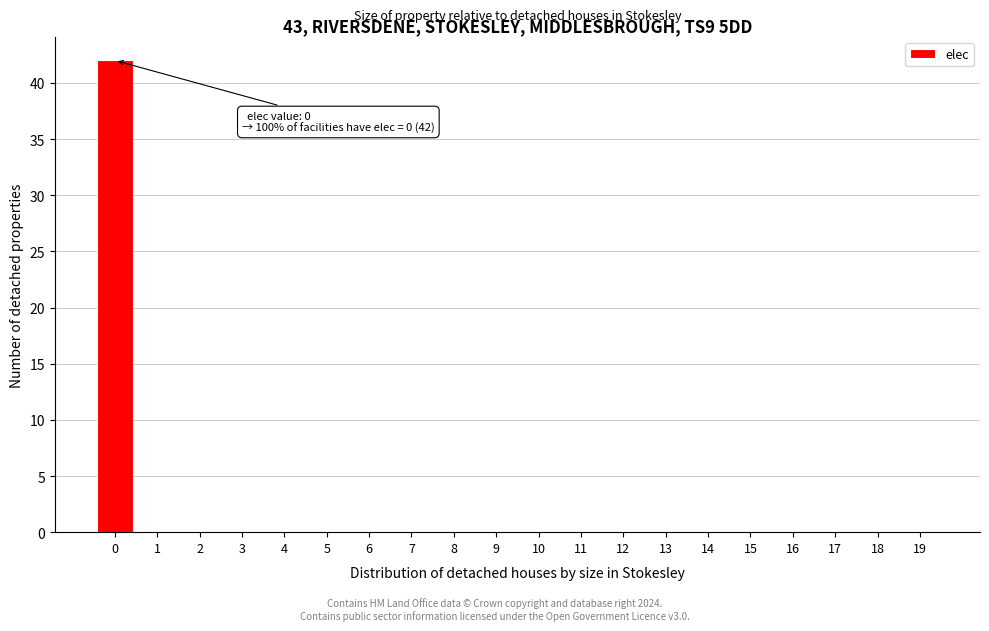

Reading left to right, what are all the values shown in this chart?

0=42	1=0	2=0	3=0	4=0	5=0	6=0	7=0	8=0	9=0	10=0	11=0	12=0	13=0	14=0	15=0	16=0	17=0	18=0	19=0